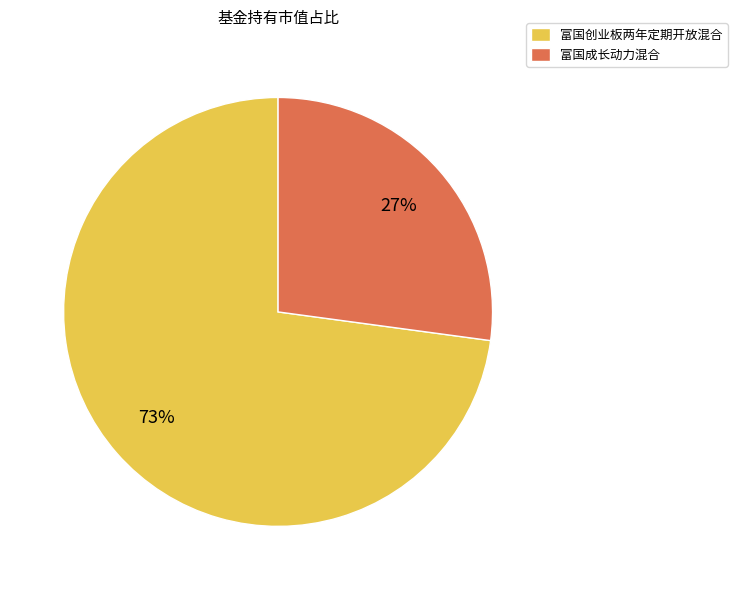

What is the smallest slice in the pie chart?

富国成长动力混合